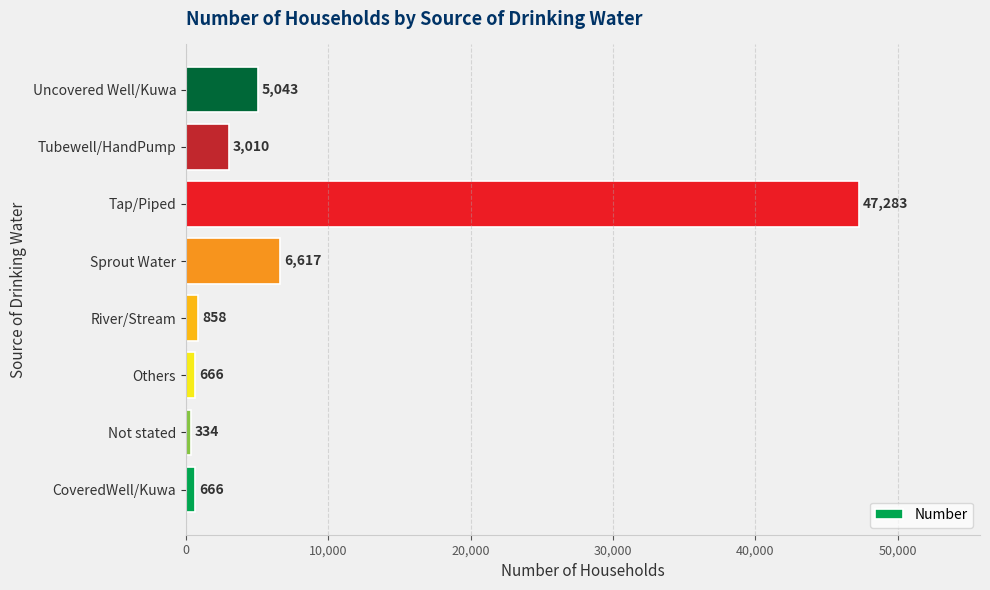

Are the bars horizontal?

Yes